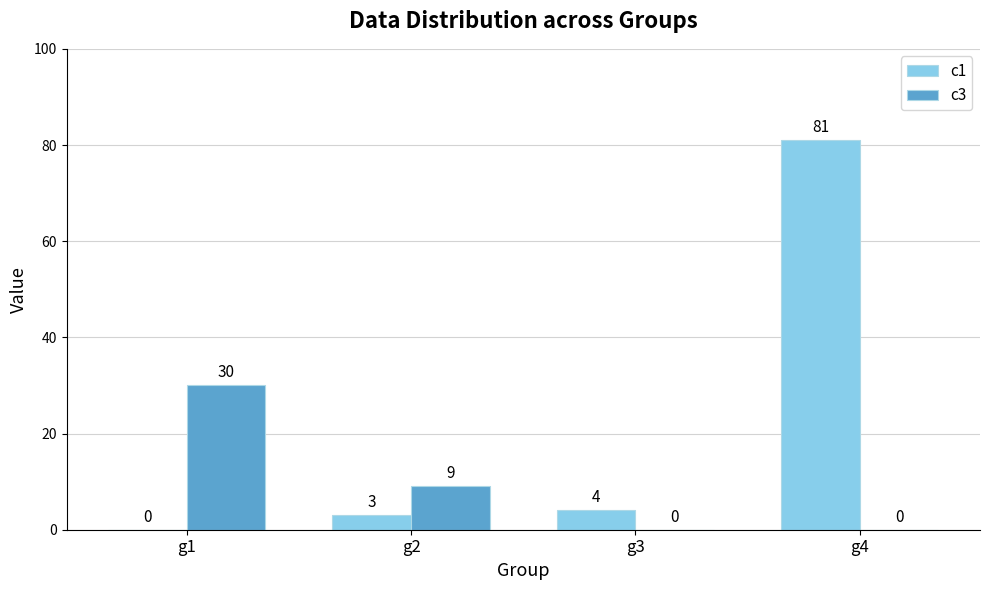

What is the average value of the c1 series?

22